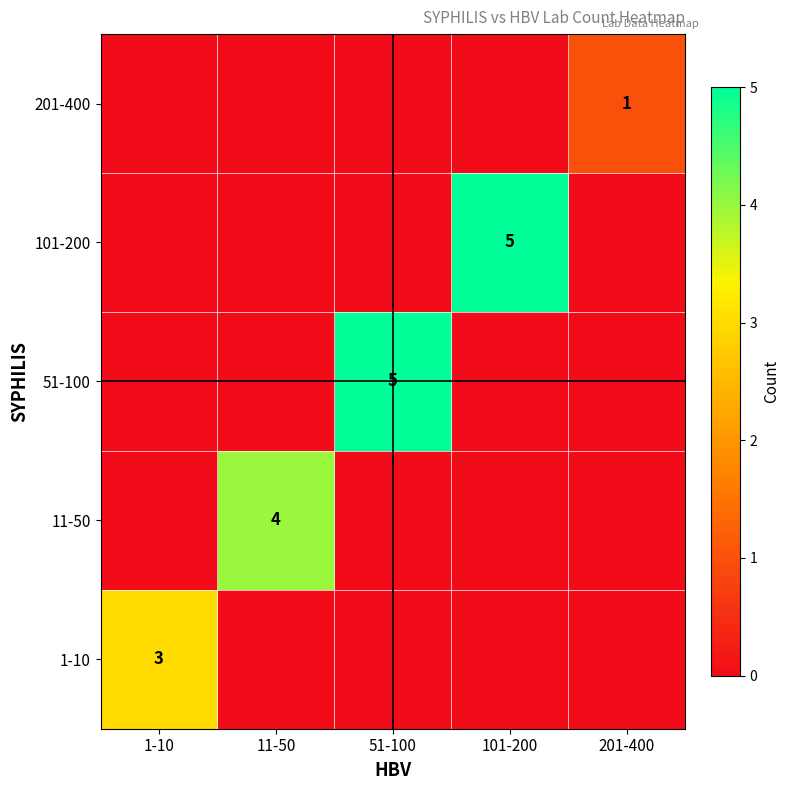

Which series has the largest range (max minus min)?

51-100